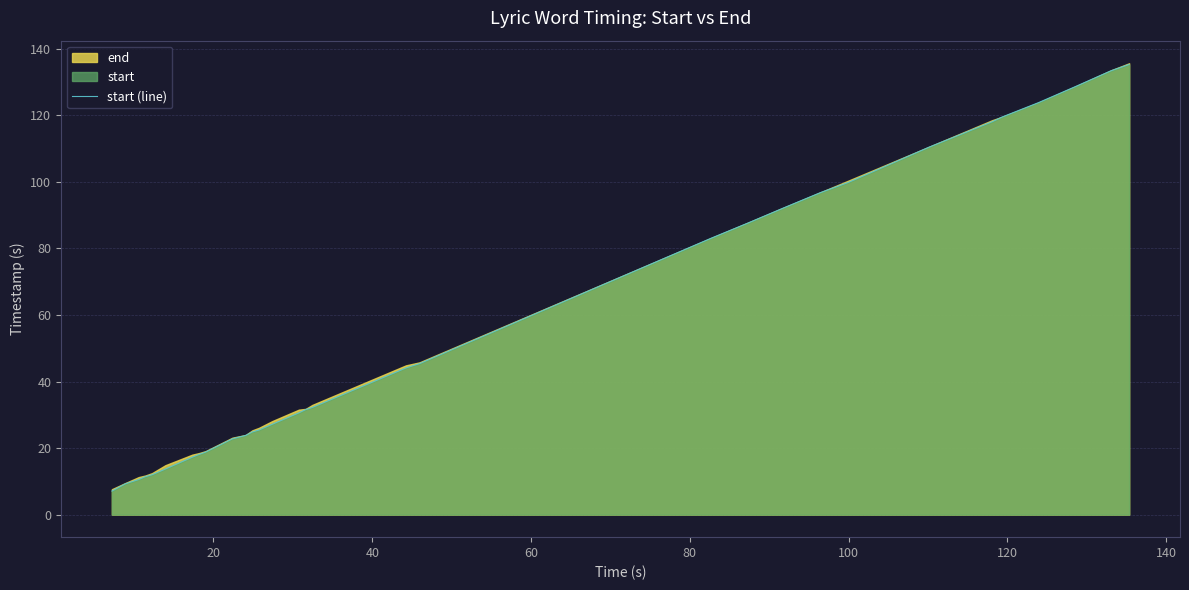

Reading left to right, list all the values displayed in this chart.

7.1	9.3	10.5	11.4	12.0	13.7	17.3	18.1	18.8	22.8	23.8	24.9	25.4	27.2	30.6	31.6	32.2	44.1	45.4	83.1	87.6	92.2	96.8	99.9	110.5	118.1	119.5	123.8	128.6	133.4	135.3